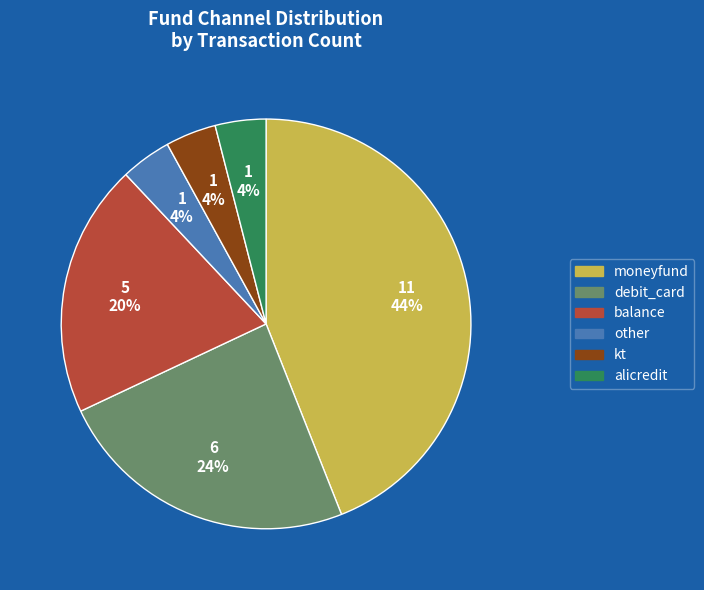

How many segments does this pie chart have?

6